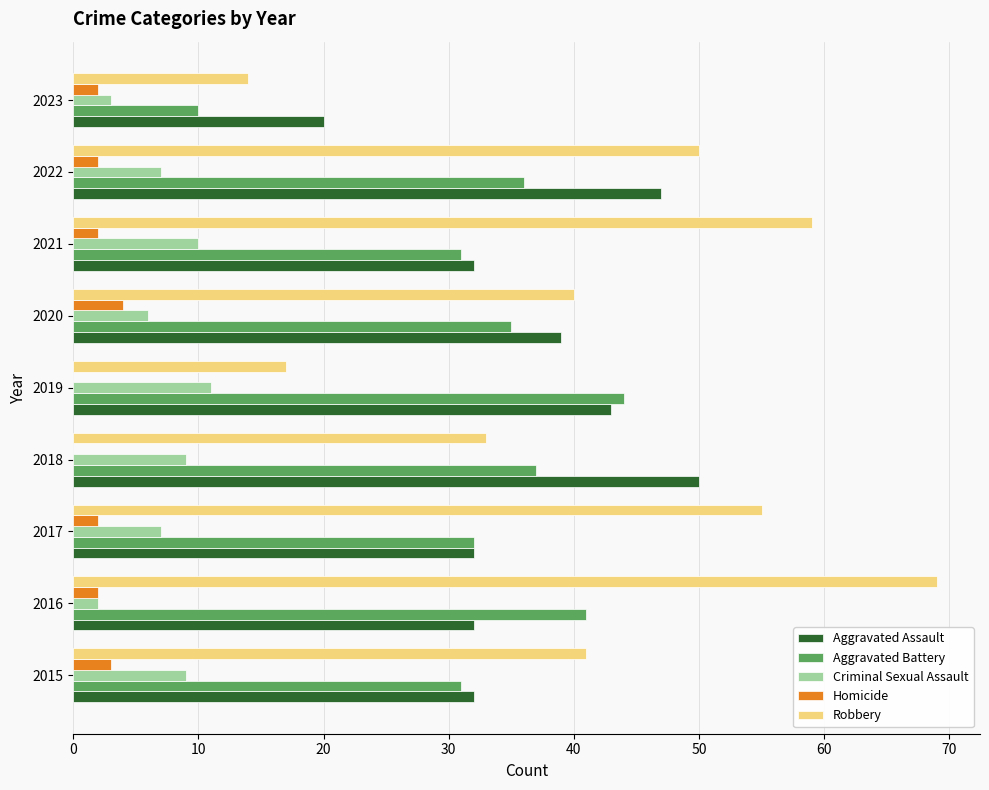

The Aggravated Battery series shows 32 at 2017. True or false?

True